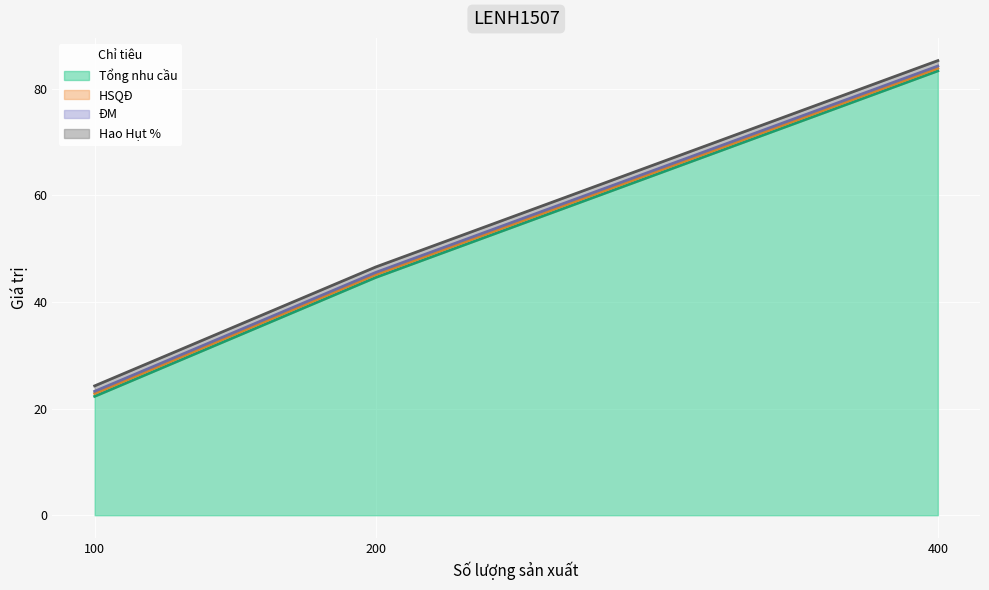

Read the HSQĐ value at 100.

0.5